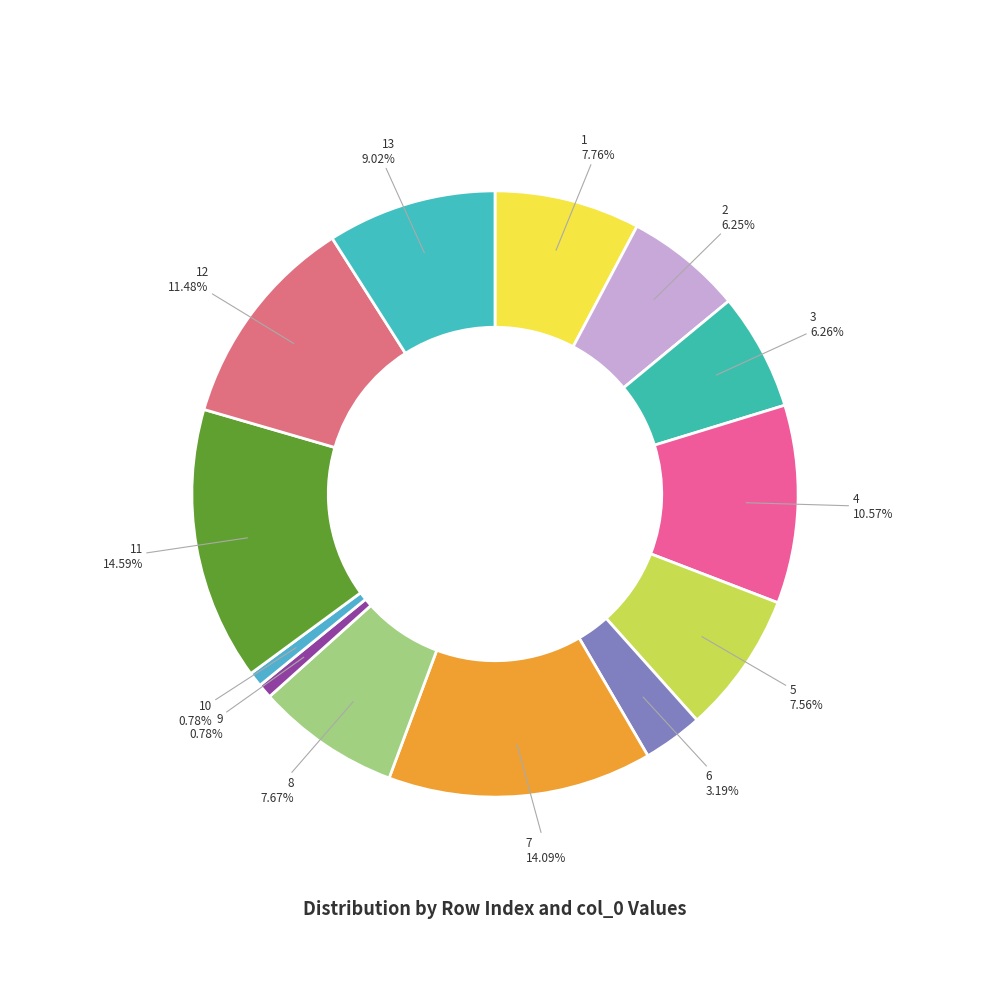

Is it true that 12 is 11% of the pie?

True